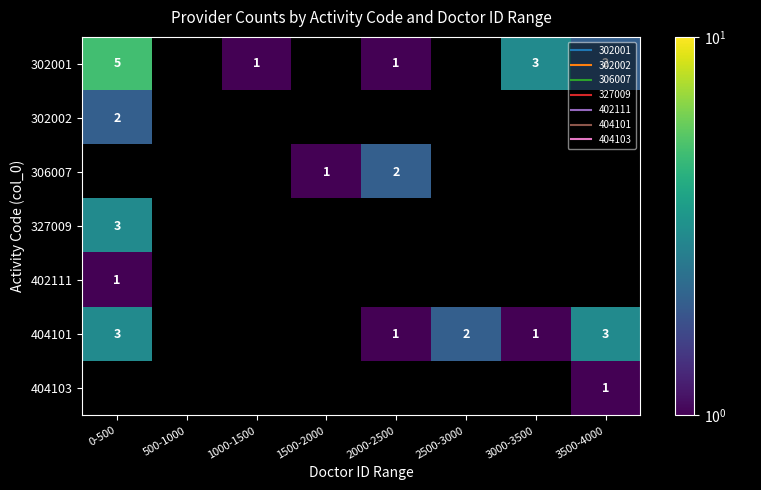

At how many categories does at least one series exceed 3?

1